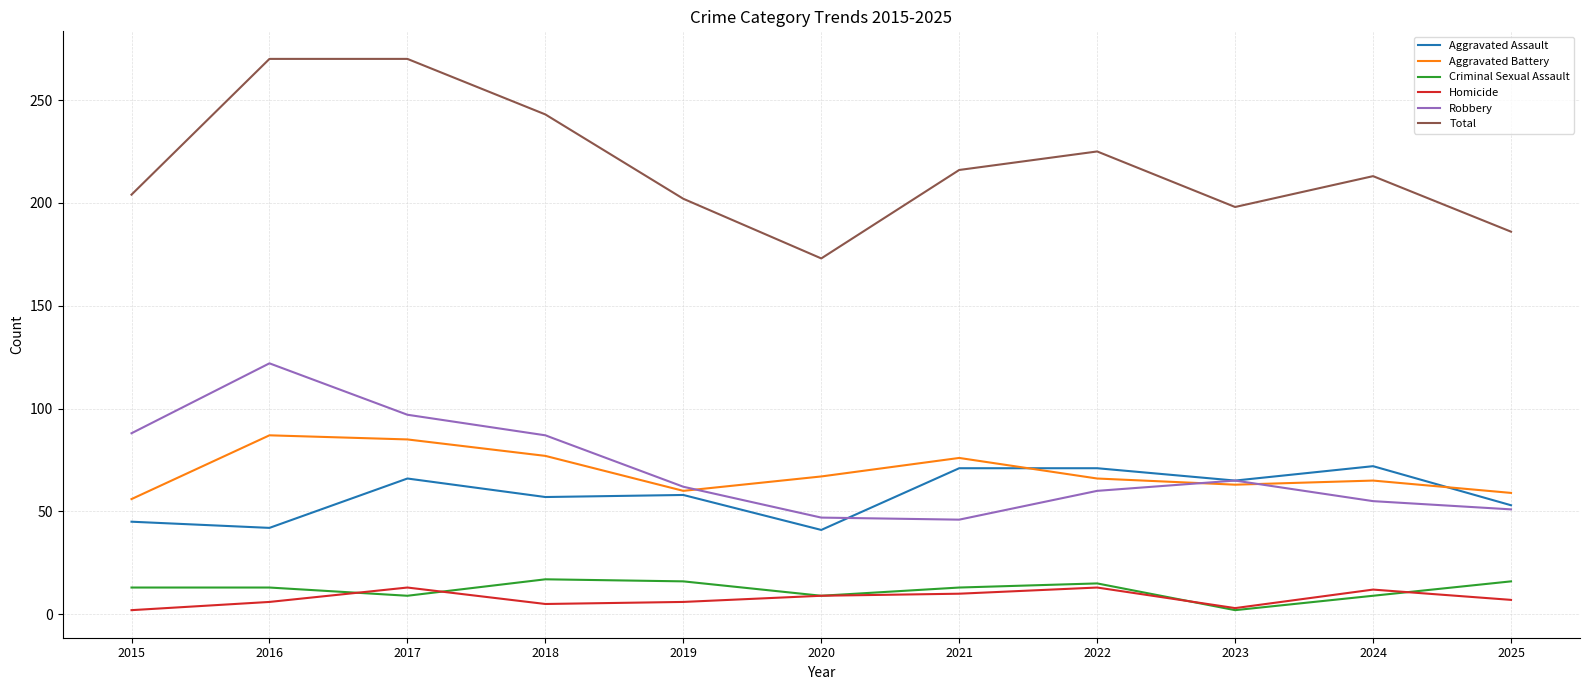

True or false: Robbery and Homicide intersect in this chart.

False